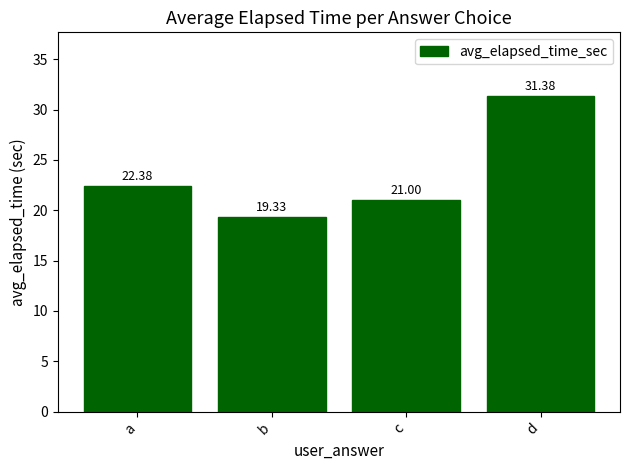

Rank the categories by value from lowest to highest.

b, c, a, d